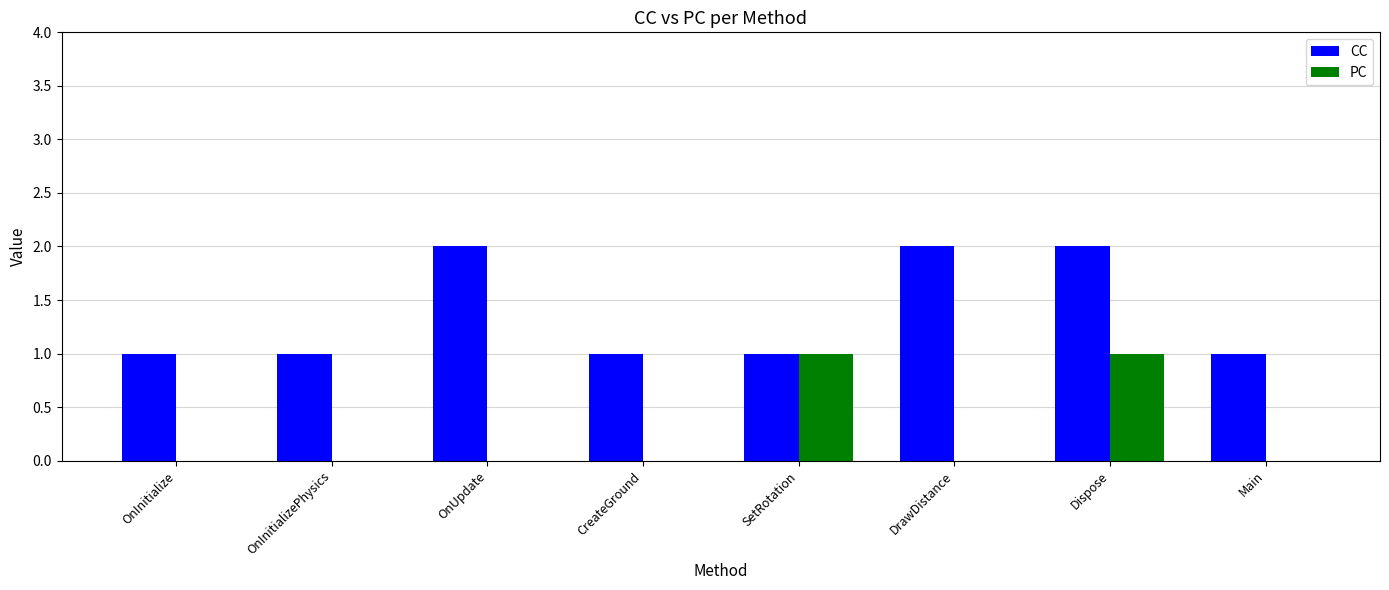

What is the sum of the CC values at Main and SetRotation?

2